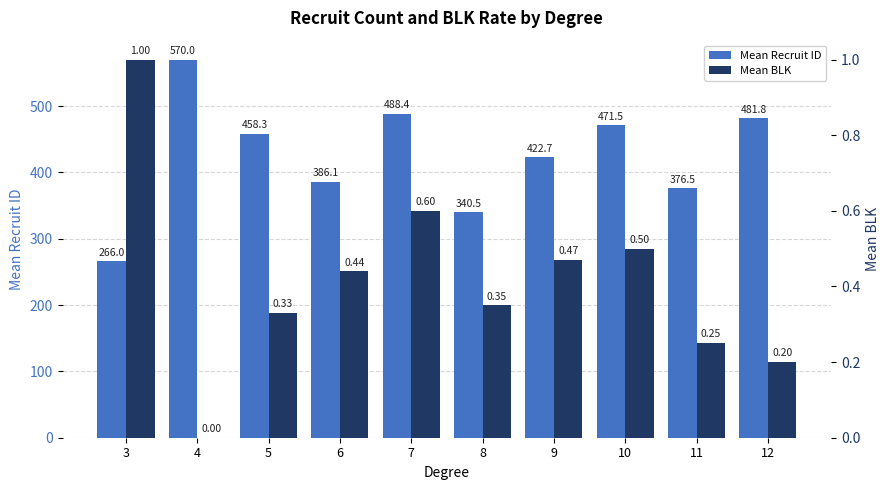

Reading right to left, list all the values displayed in this chart.

Mean Recruit ID: 12=481.8	11=376.5	10=471.5	9=422.7	8=340.5	7=488.4	6=386.1	5=458.3	4=570.0	3=266.0
Mean BLK: 12=0.2	11=0.2	10=0.5	9=0.5	8=0.3	7=0.6	6=0.4	5=0.3	4=0.0	3=1.0